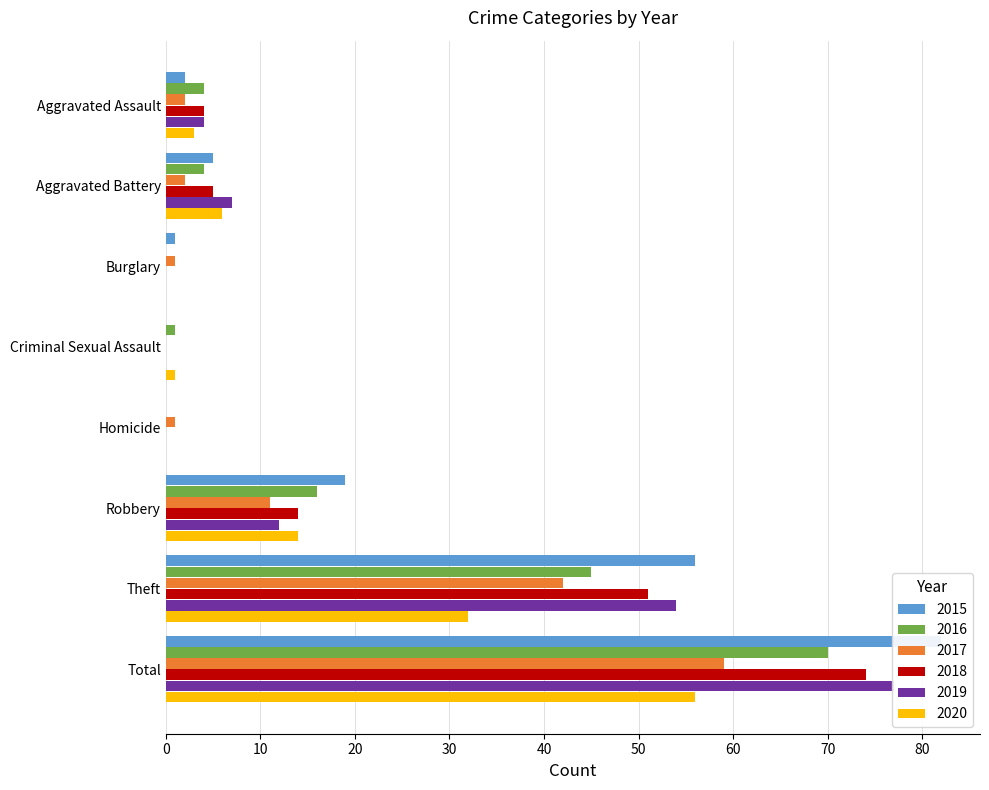

Count the number of categories in the chart.

8